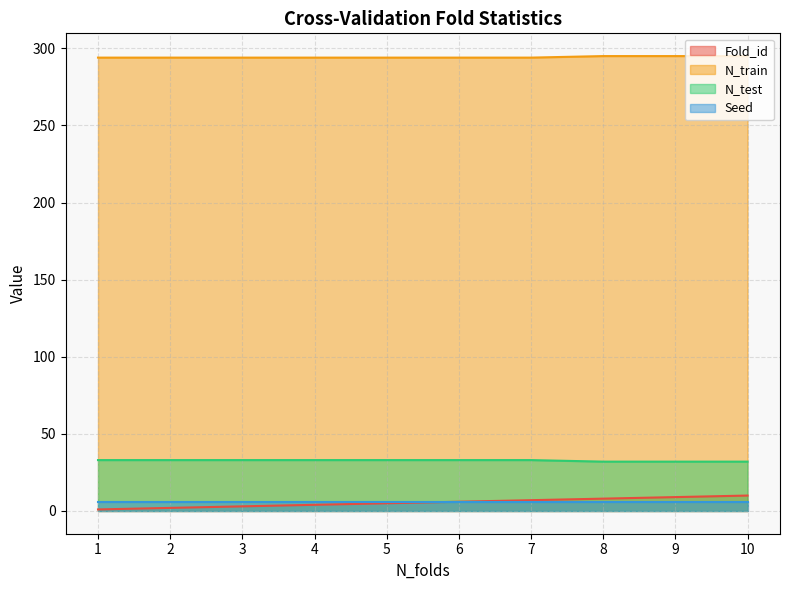

At 1, list the series in order from largest to smallest.

N_train, N_test, Seed, Fold_id